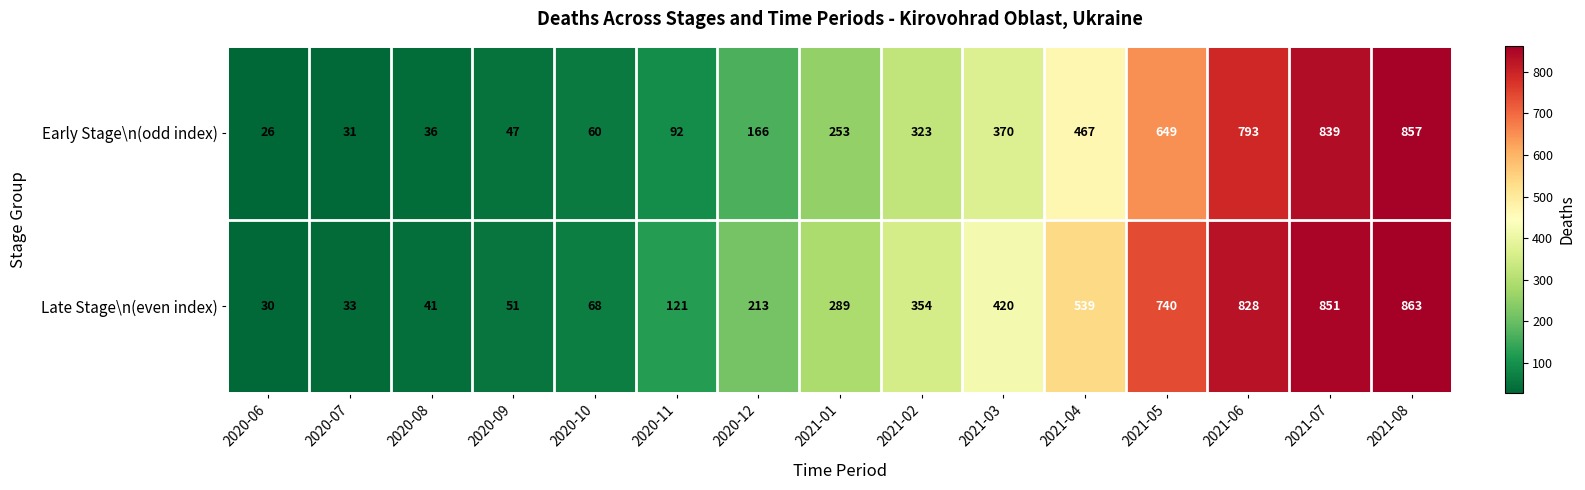

Is it true that Early Stage\n(odd index) equals 36 at 2020-08?

True